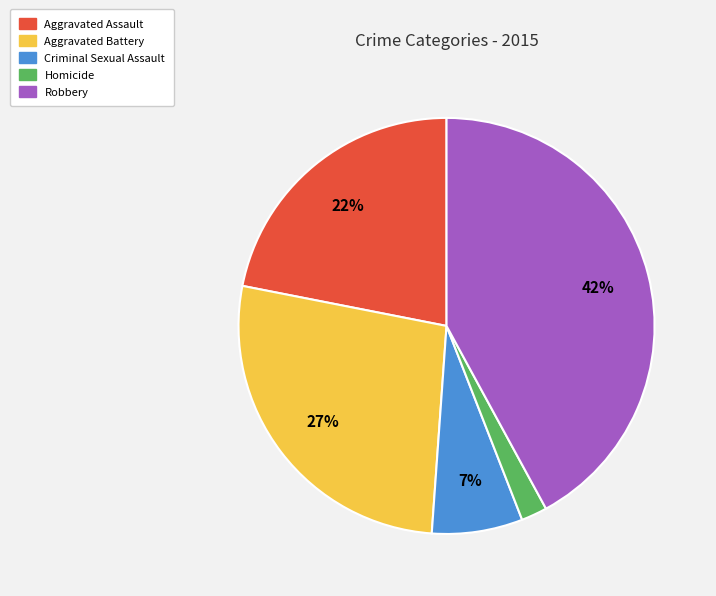

Combined, do Criminal Sexual Assault and Homicide account for over 50%?

No